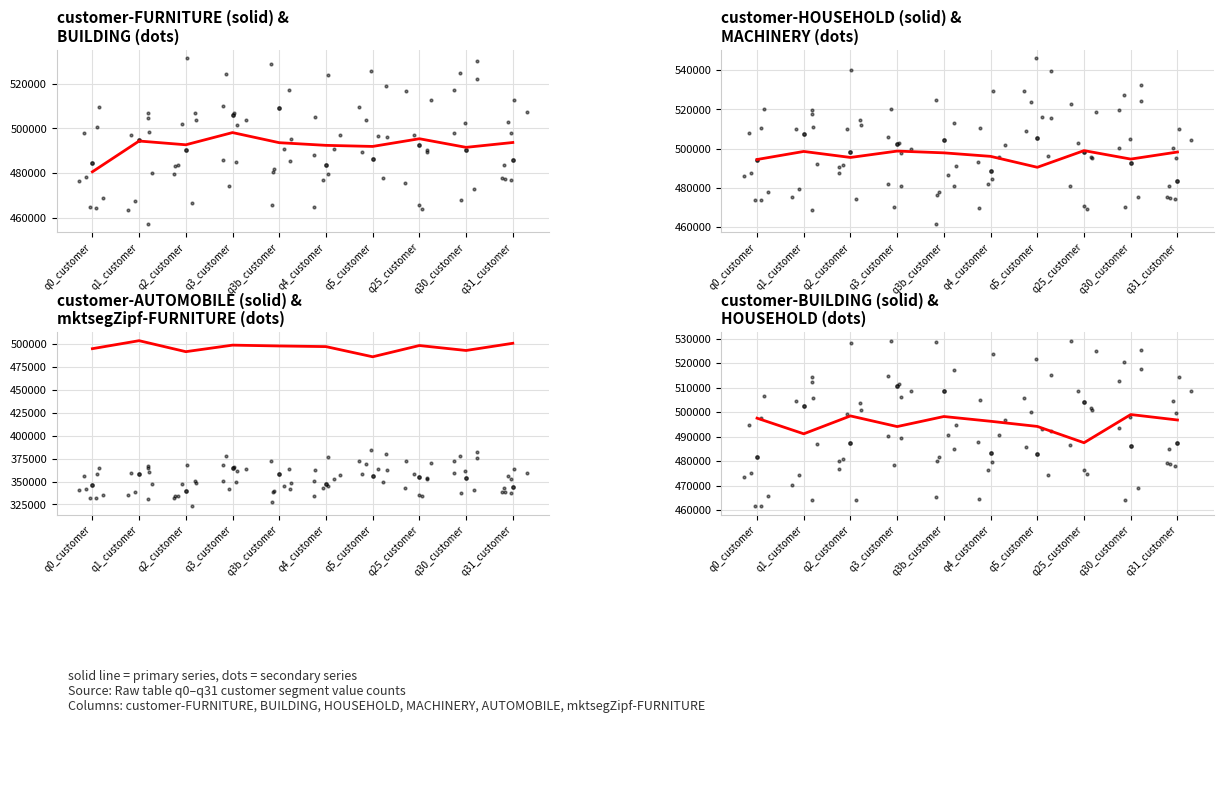

Is the value of customer-FURNITURE at q30_customer greater than the value of customer-BUILDING at q5_customer?

No